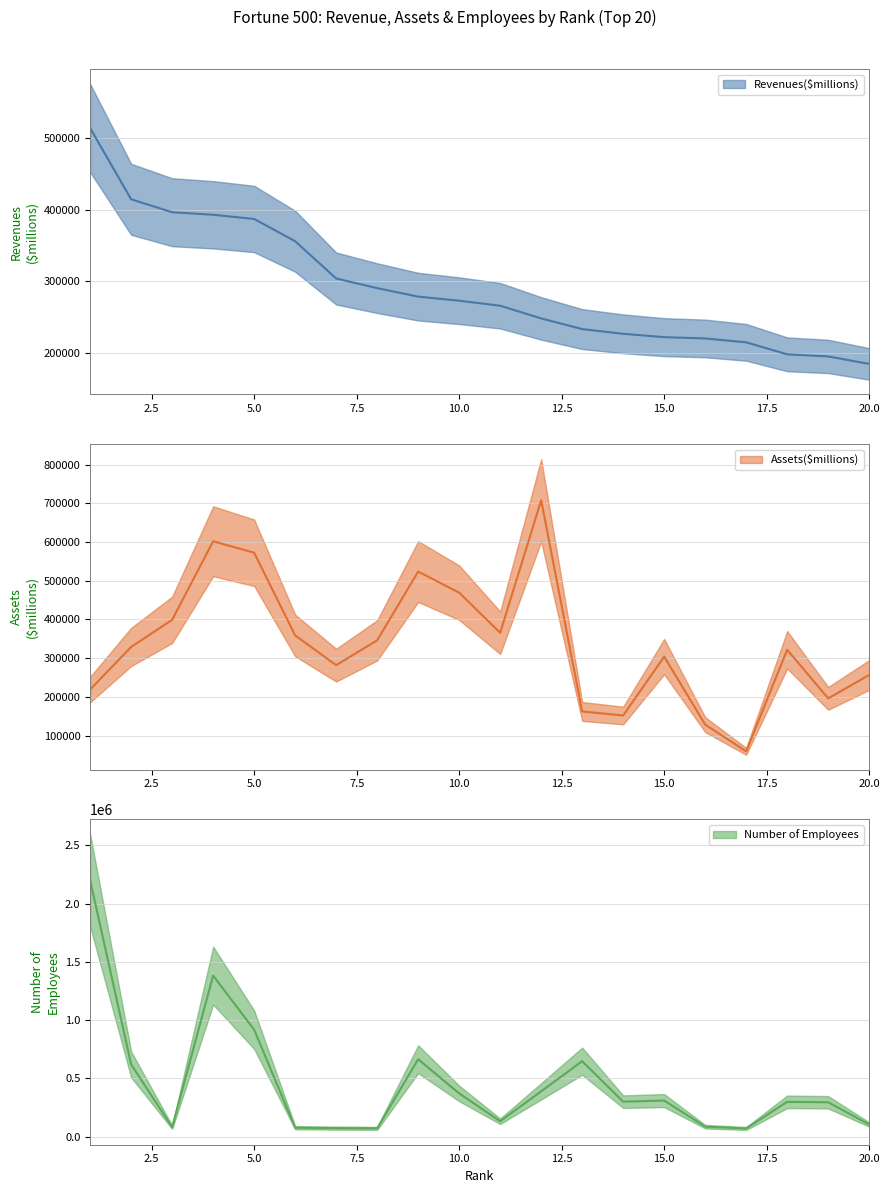

True or false: Assets($millions) and Revenues($millions) intersect in this chart.

True